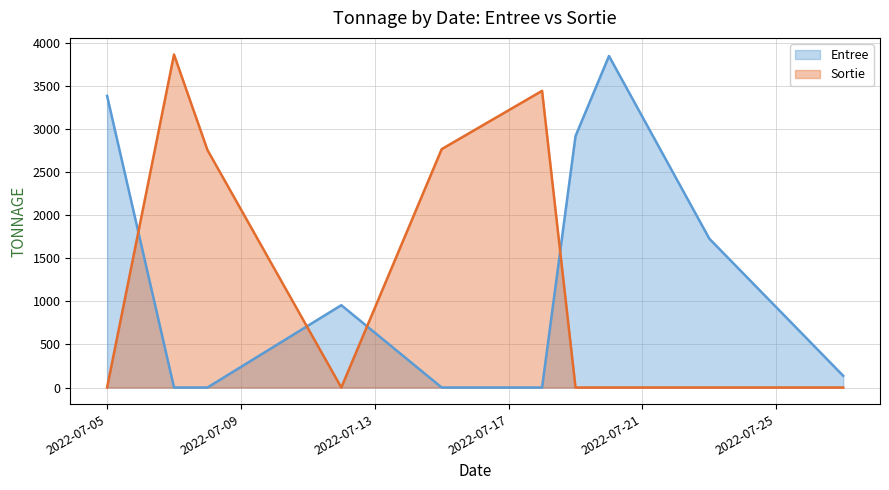

True or false: Sortie and Entree cross at least once.

True